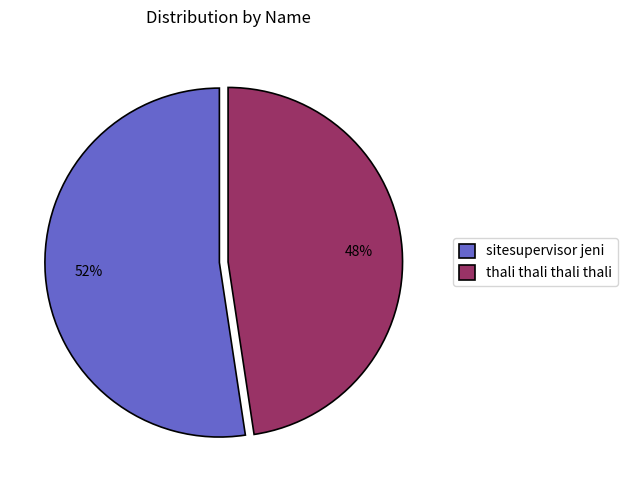

Which category accounts for the majority?

sitesupervisor jeni